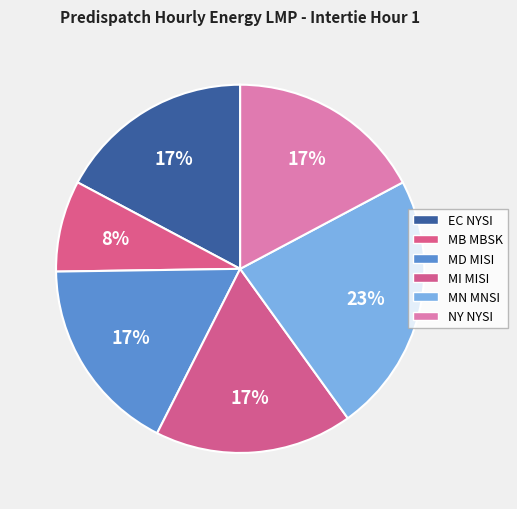

How many slices are in this pie chart?

6